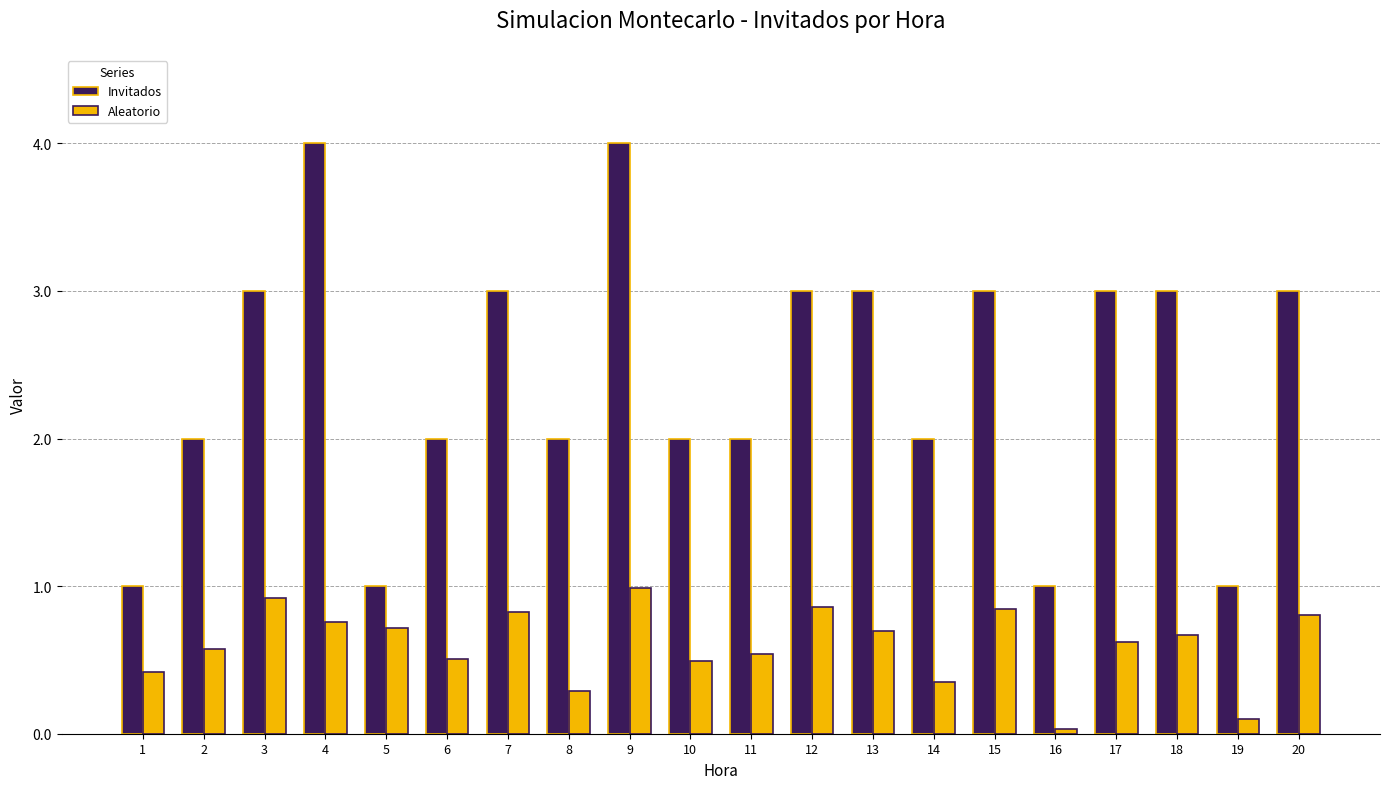

The value of Invitados at 13 is 3.0. True or false?

True